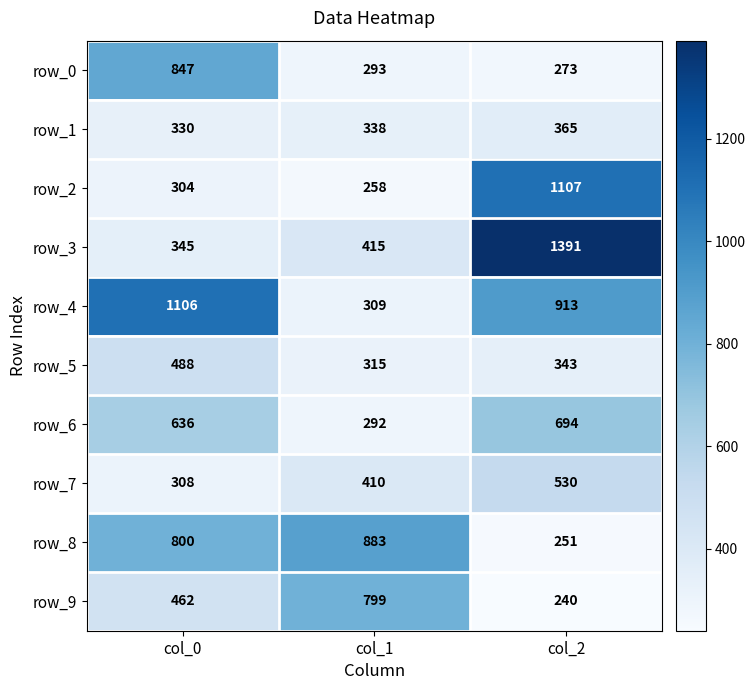

Is it true that row_6 equals 636 at col_0?

True